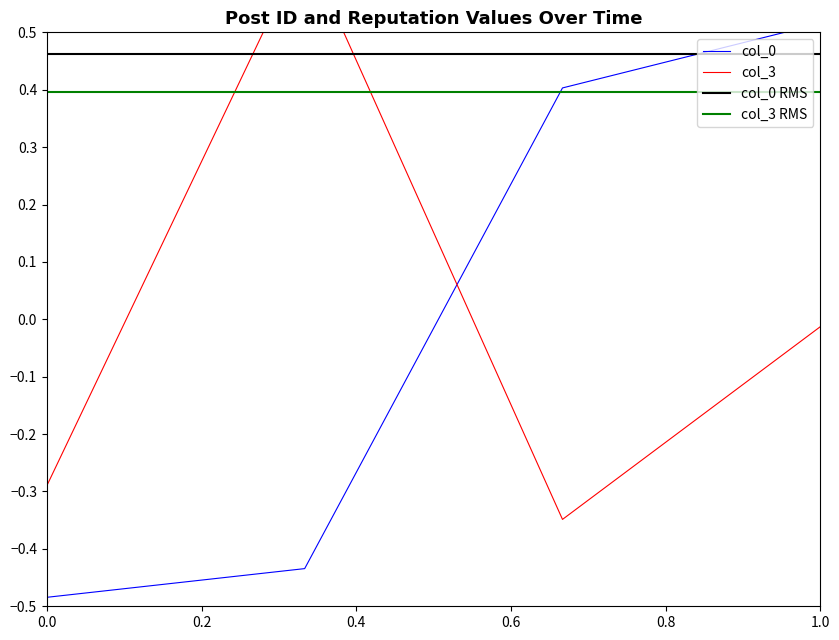

True or false: col_0 RMS and col_3 RMS cross at least once.

False